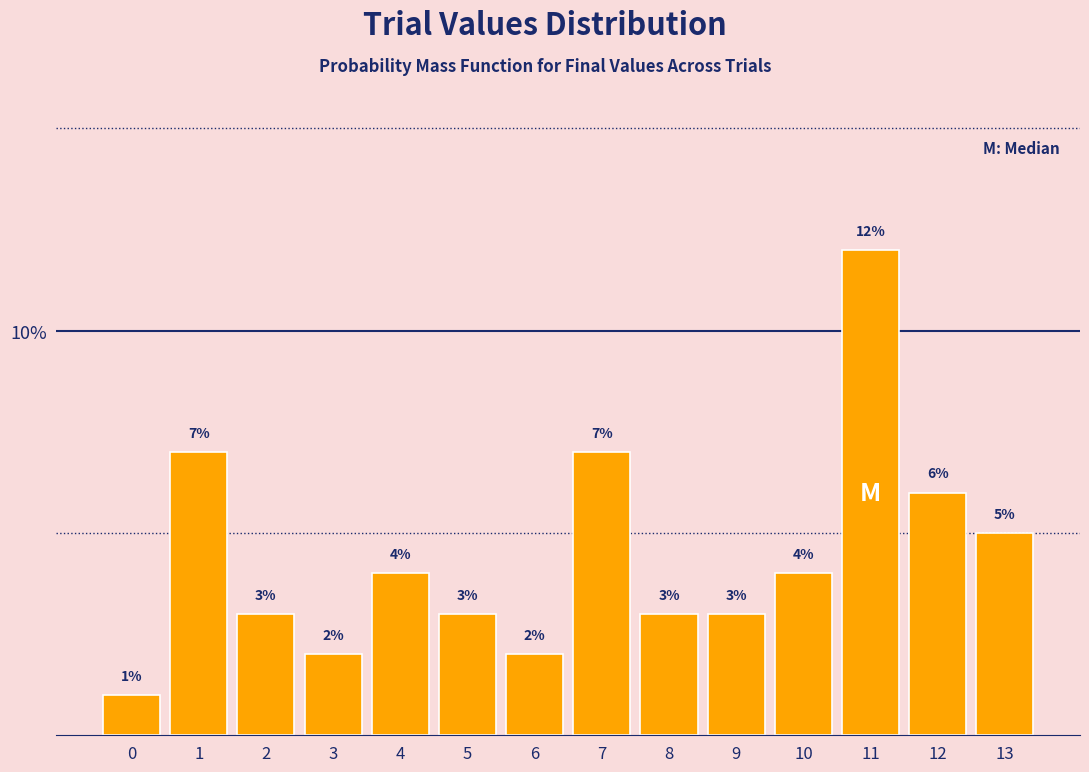

Reading left to right, extract all data points from this chart.

0=1.0	1=7.0	2=3.0	3=2.0	4=4.0	5=3.0	6=2.0	7=7.0	8=3.0	9=3.0	10=4.0	11=12.0	12=6.0	13=5.0